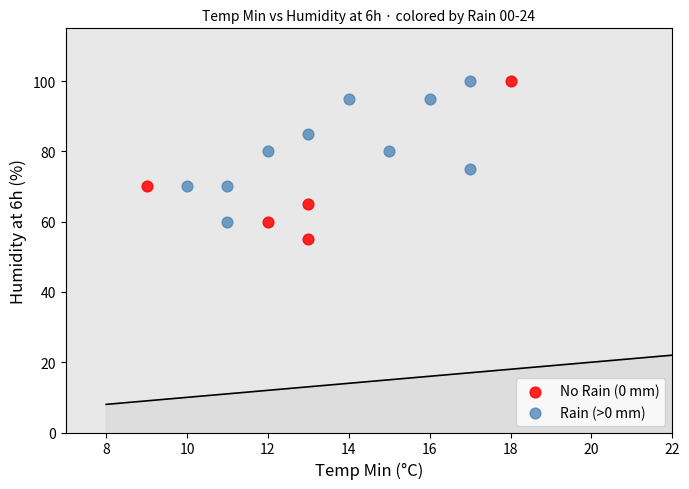

Which series contains the lowest Y value?

No Rain (0 mm)